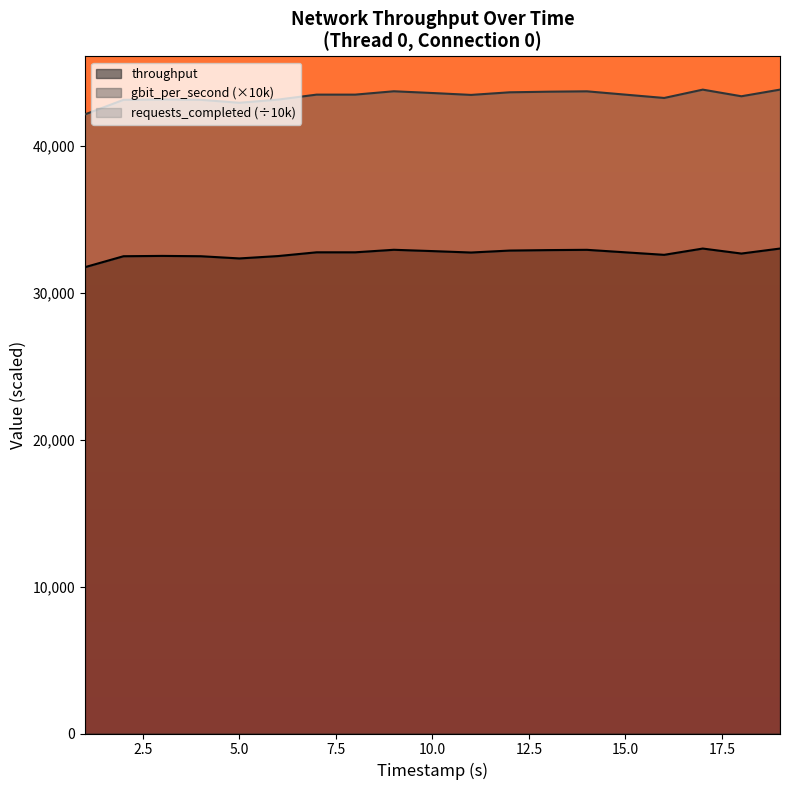

At how many categories does at least one series exceed 38089?

19